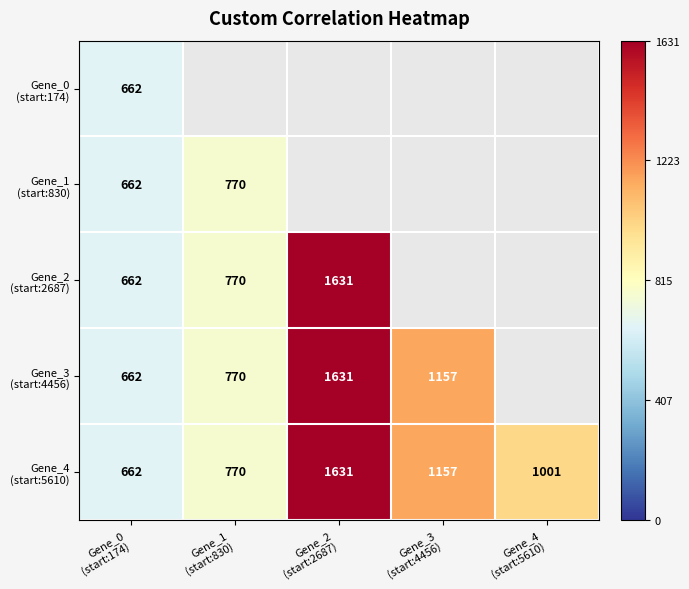

Which series has the widest spread of values?

Gene_2 (start:2687)